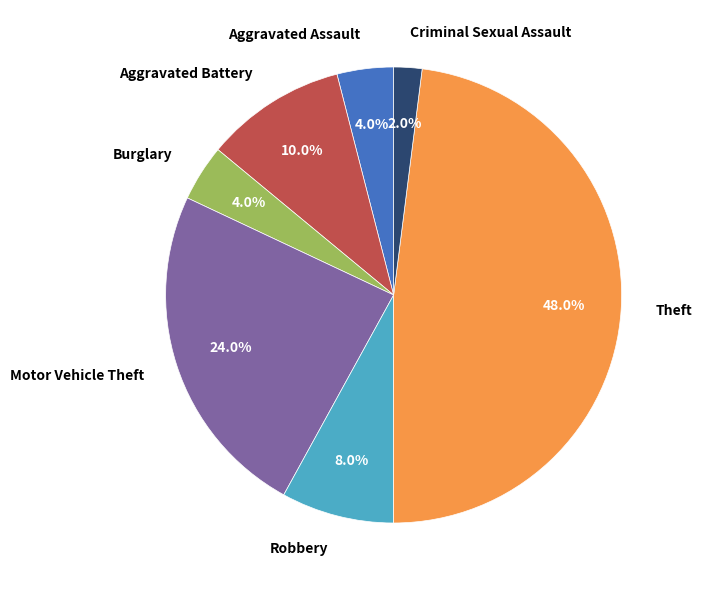

How many slices are in this pie chart?

7